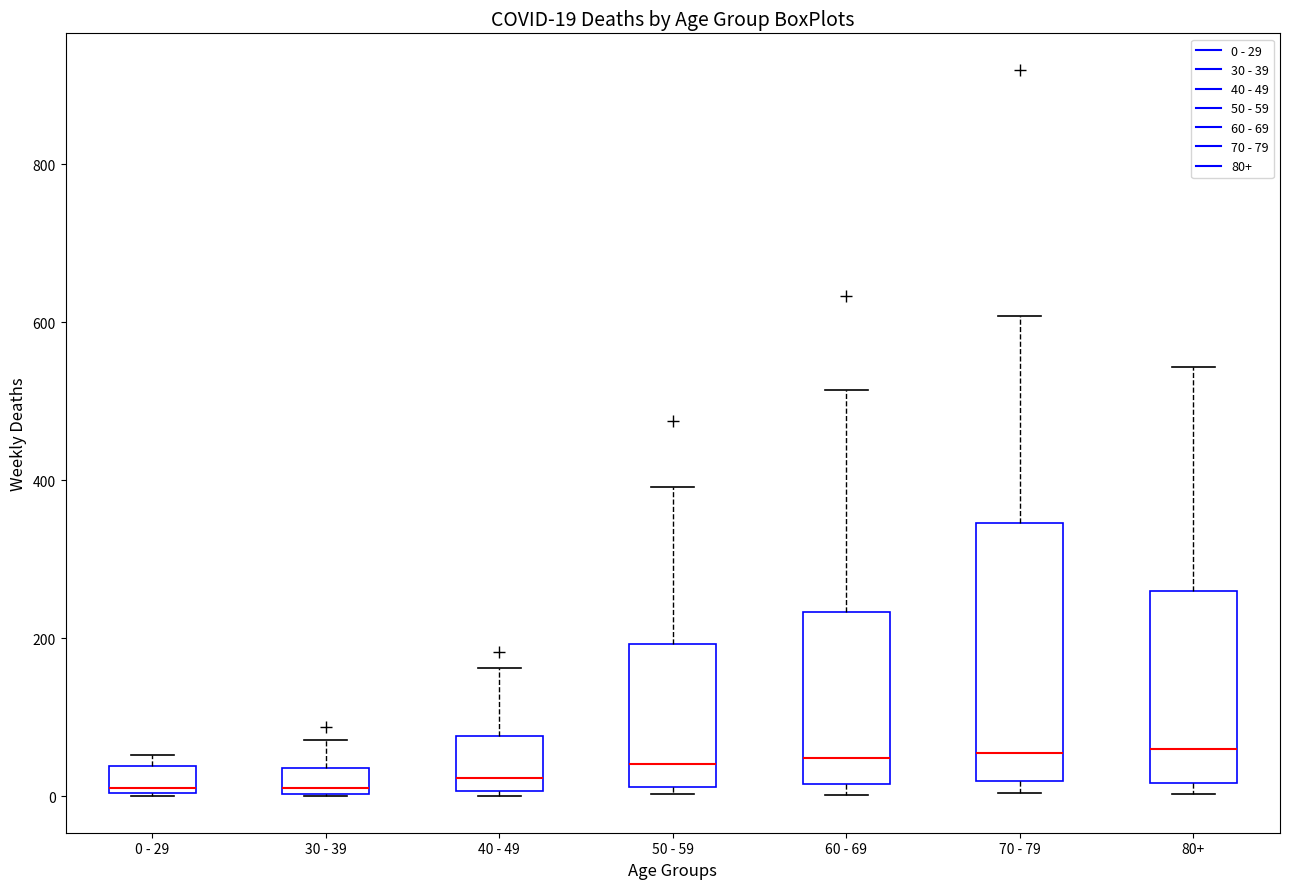

Comparing the boxes themselves (not the whiskers), which one is the tallest?

70 - 79